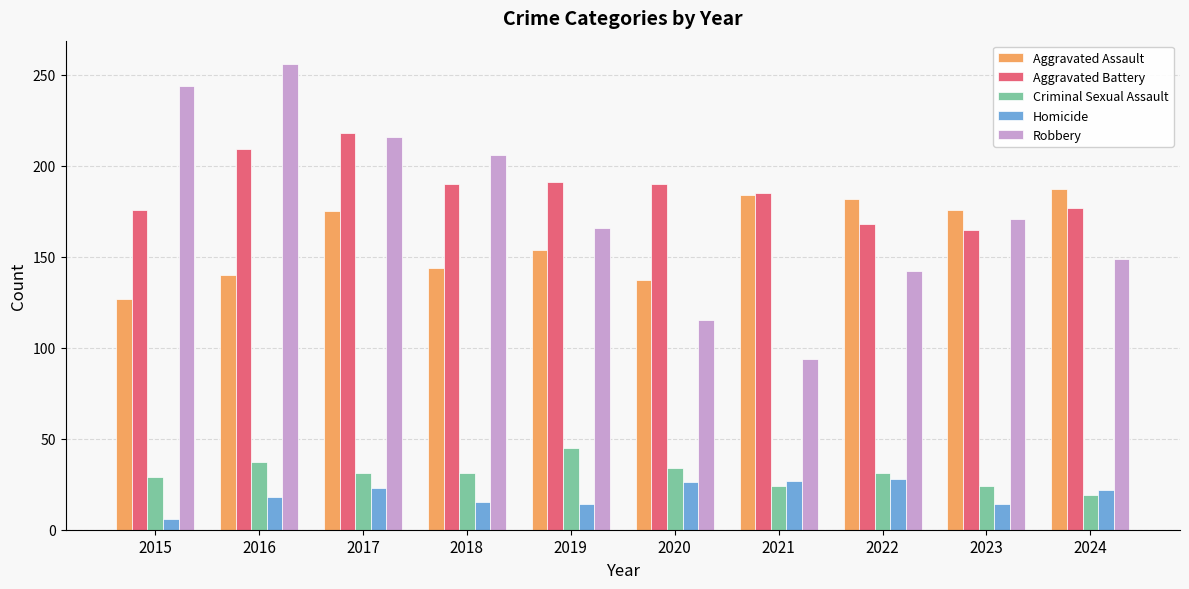

Is the value of Criminal Sexual Assault at 2017 greater than the value of Homicide at 2022?

Yes